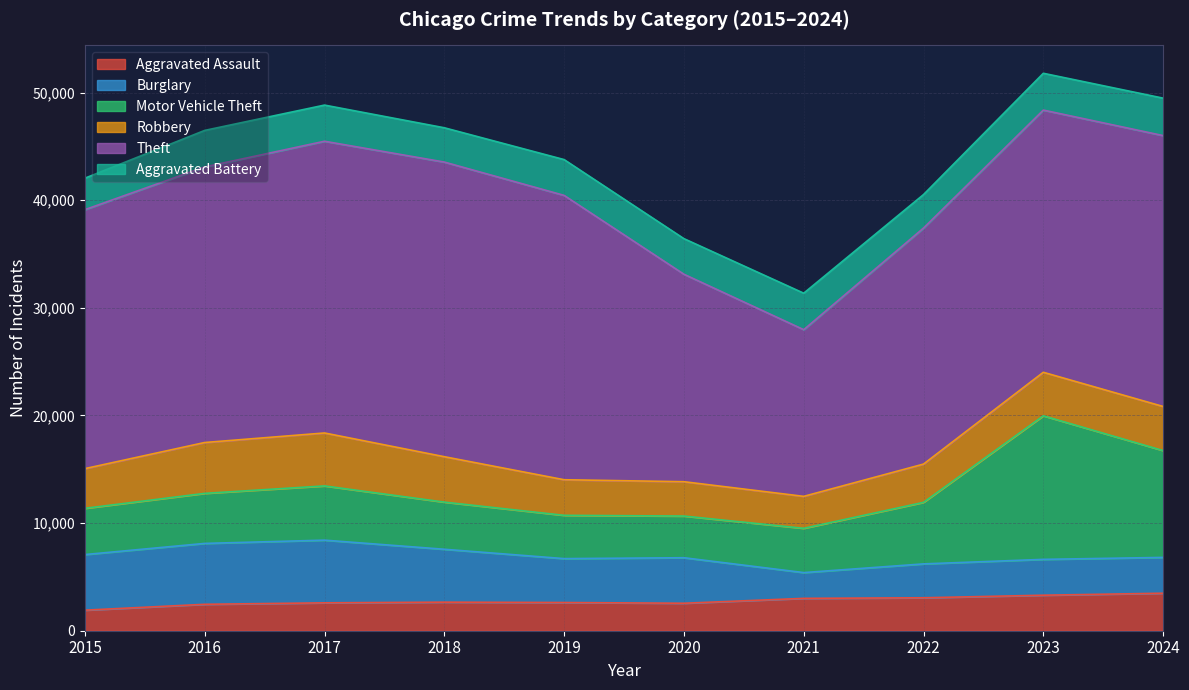

How many values in the Robbery series exceed 4043?

4